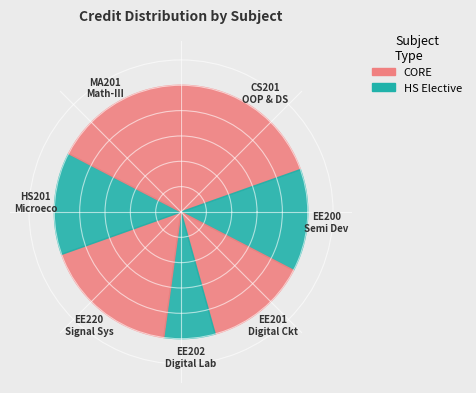

Is there a majority slice in this chart?

No